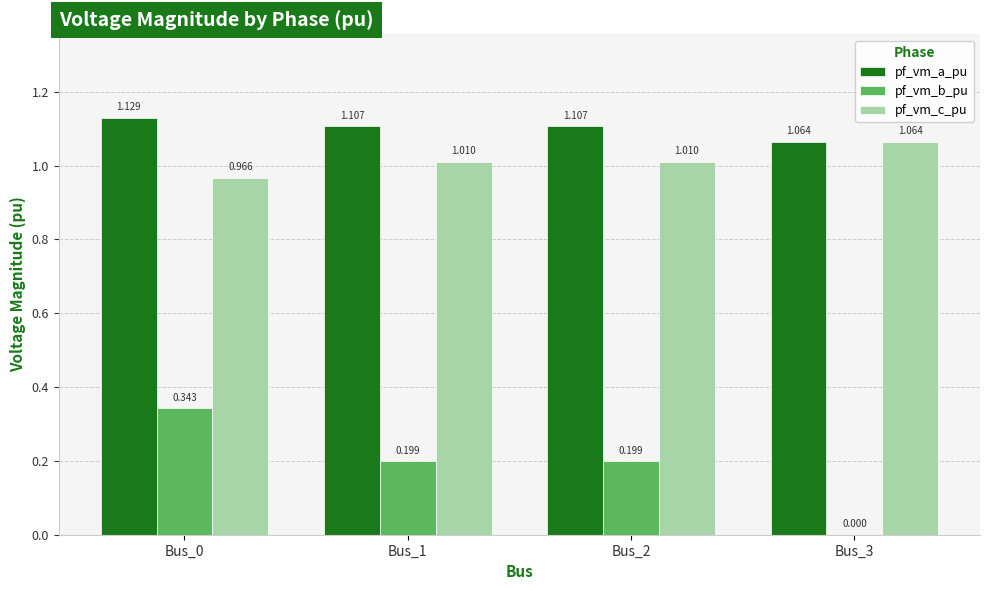

Which series has the largest total across all categories?

pf_vm_a_pu